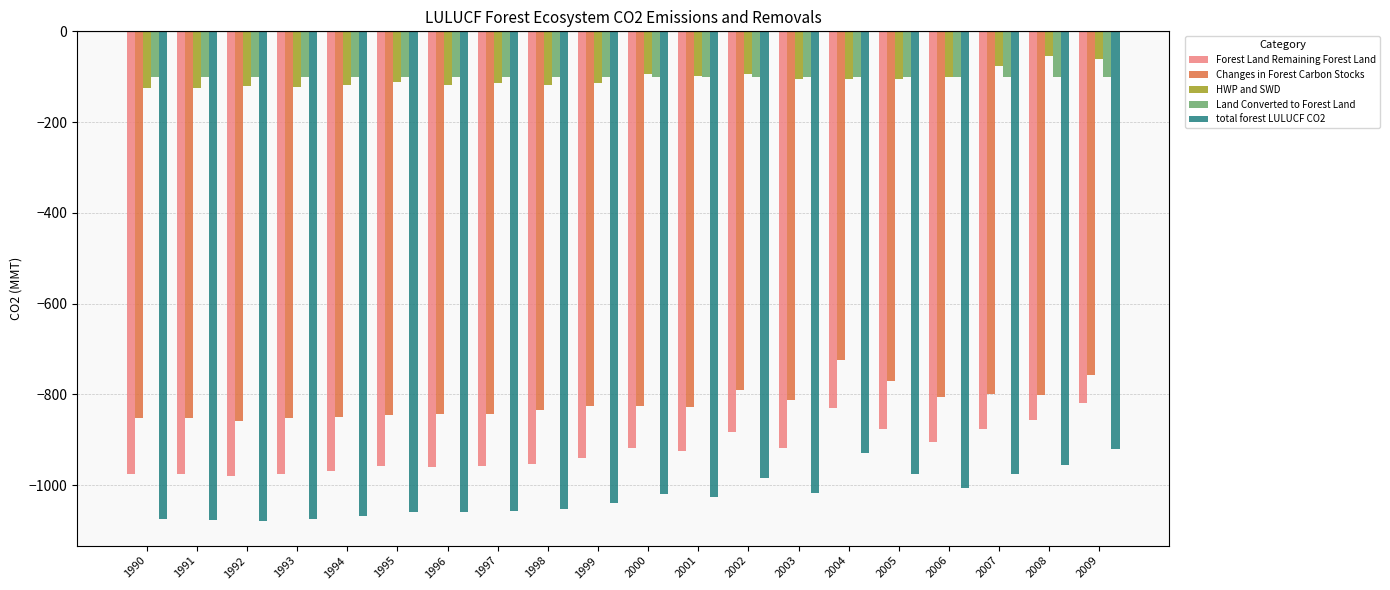

What is the spread (max minus min) of values at 2002?

889.6